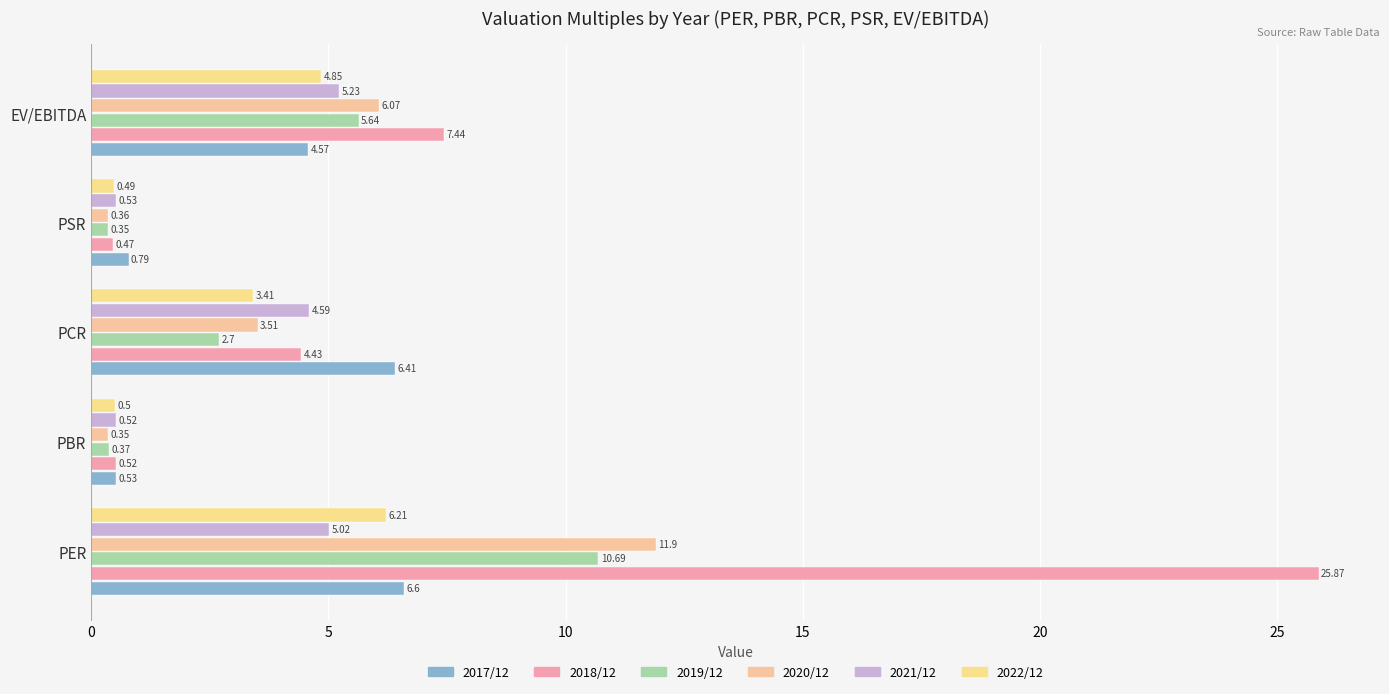

How many categories are shown in the chart?

5